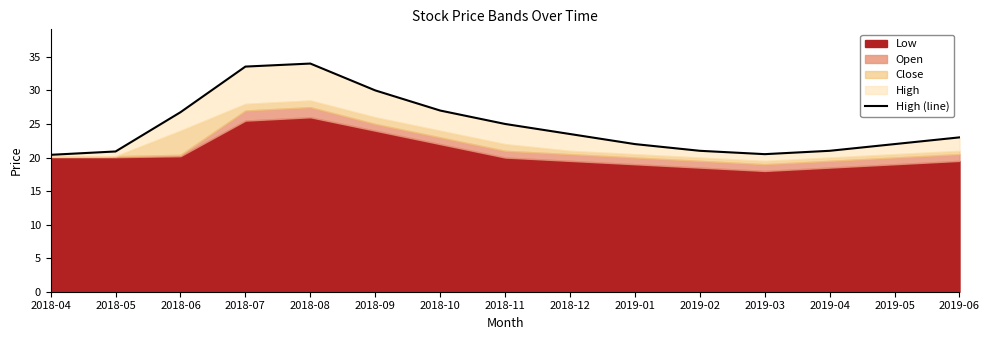

How many values are below 23?

7